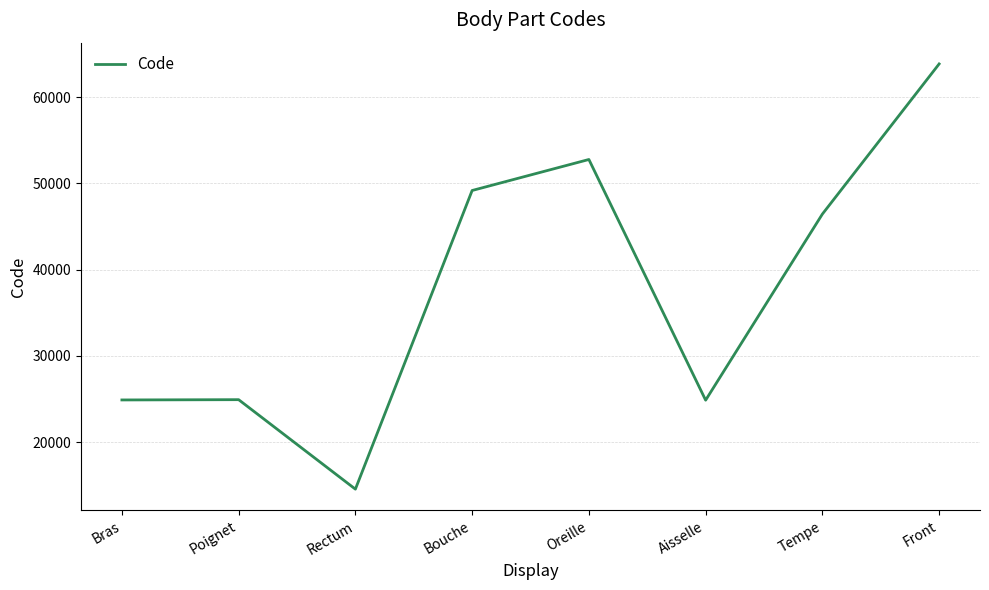

Which has a higher value, Front or Bouche?

Front